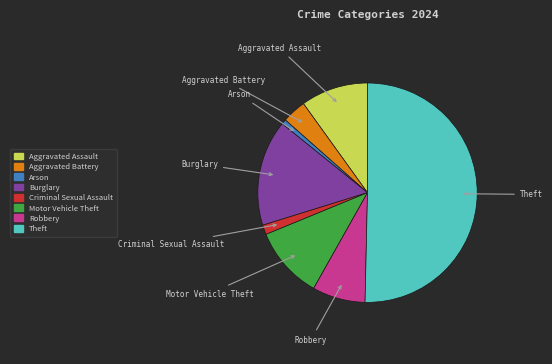

Does Robbery represent more than half of the total?

No